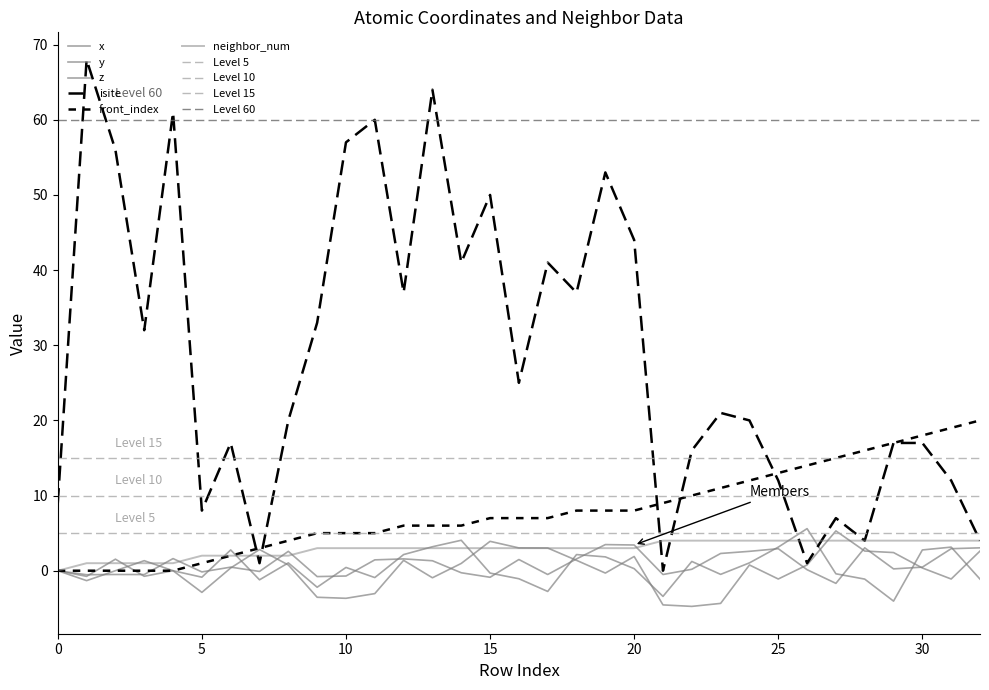

At which category does y reach its first local peak?

15